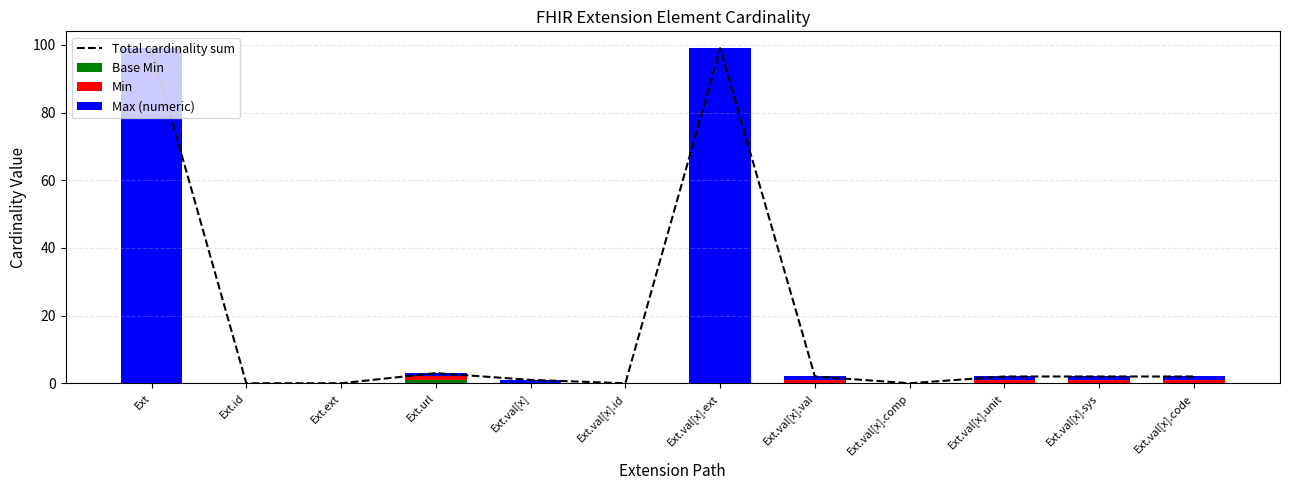

Which has a higher value, Ext.val[x].sys or Ext?

Ext